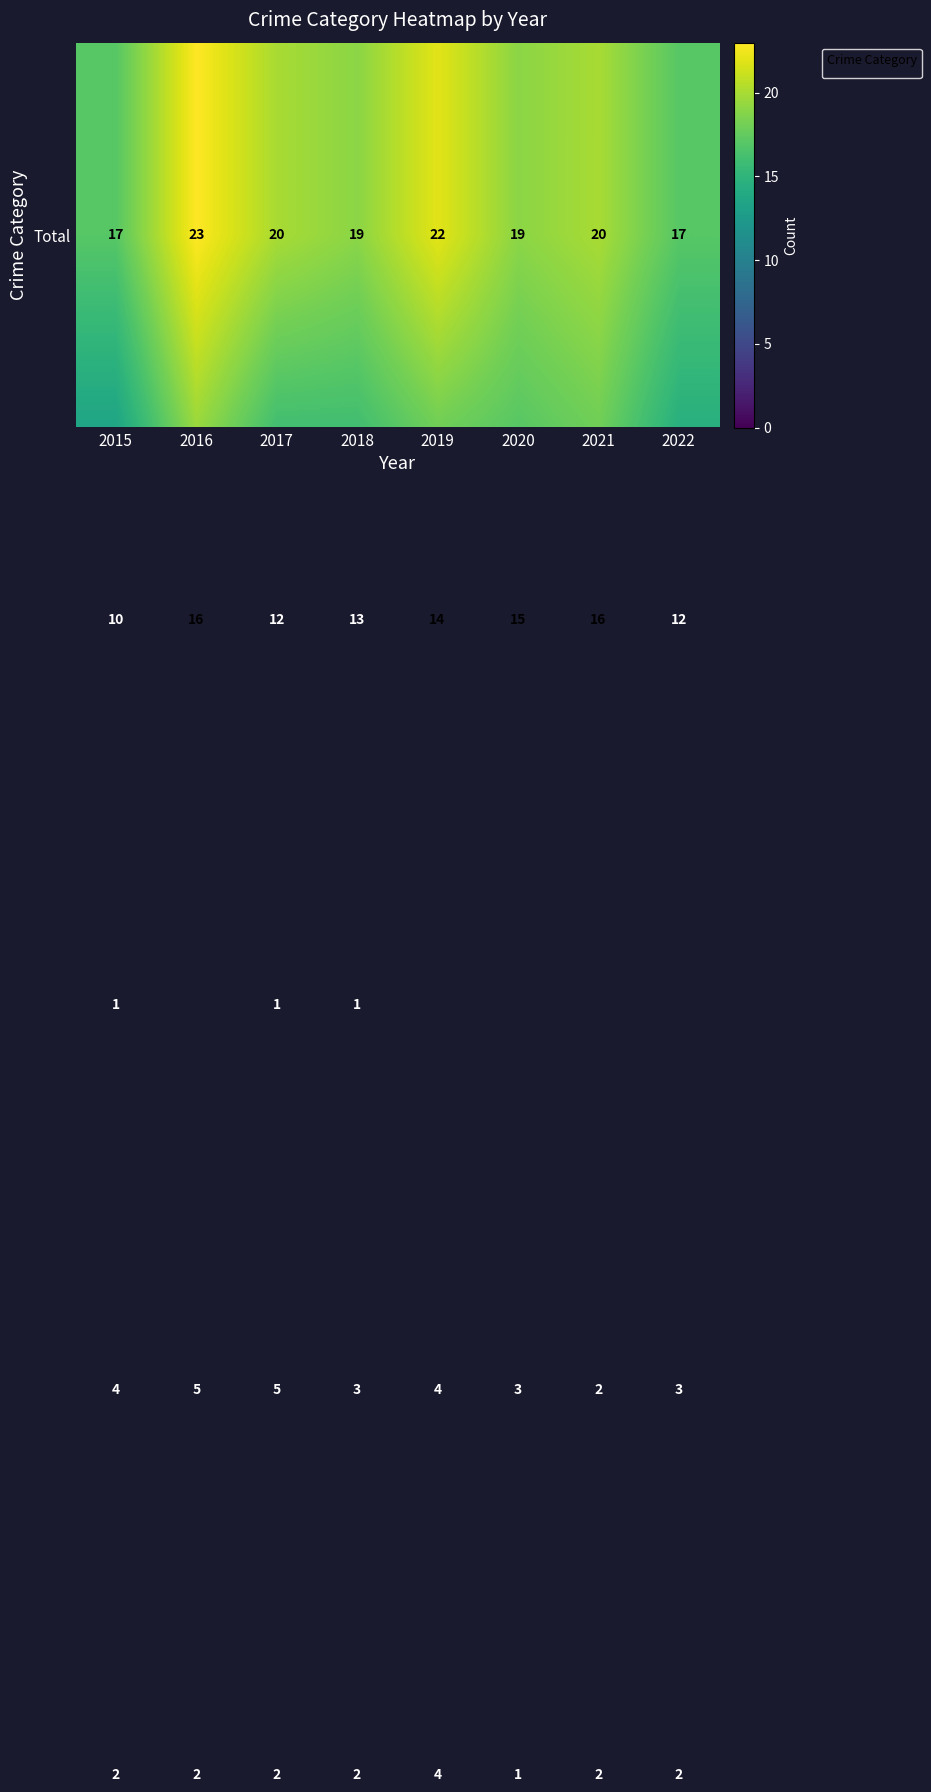

At how many categories does at least one series exceed 20?

2